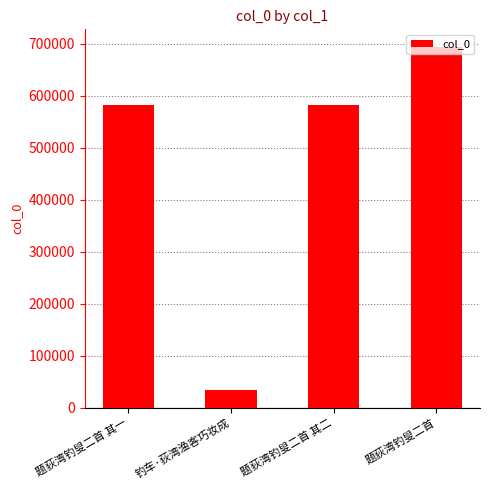

How many bars are there in total?

4